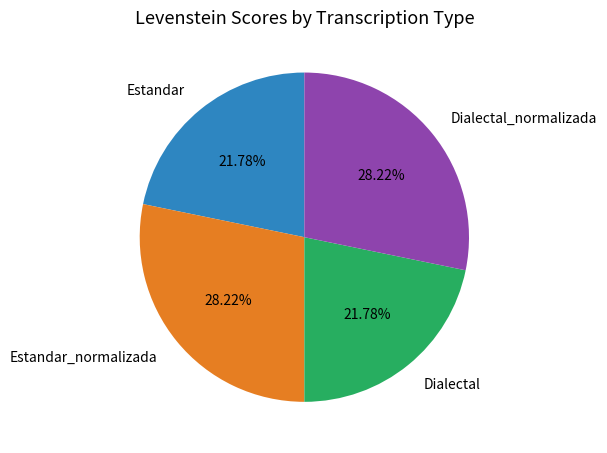

To the nearest percent, what percentage of the pie is Dialectal?

22%